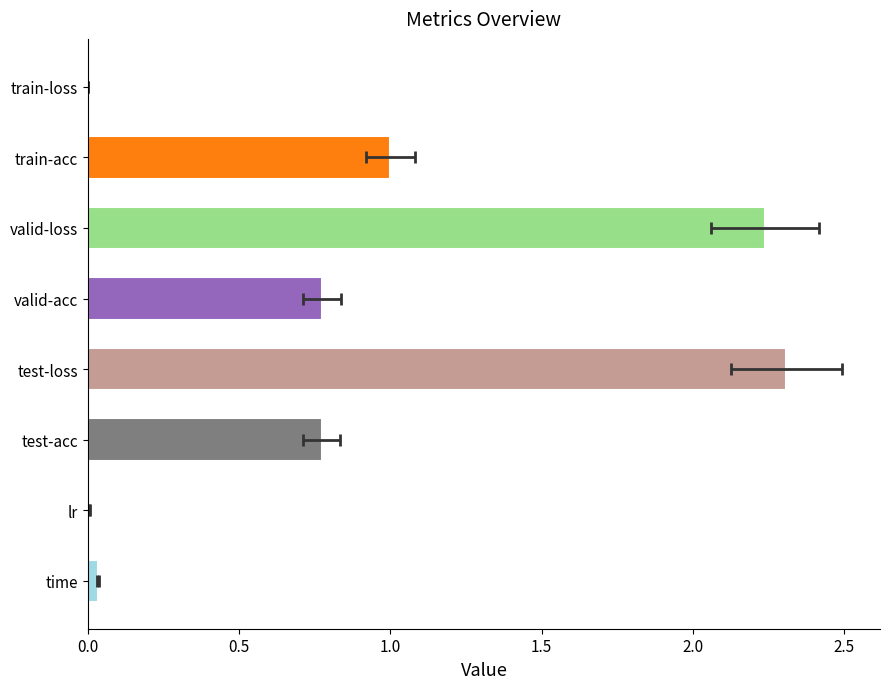

What is the maximum value shown in the chart?

2.3